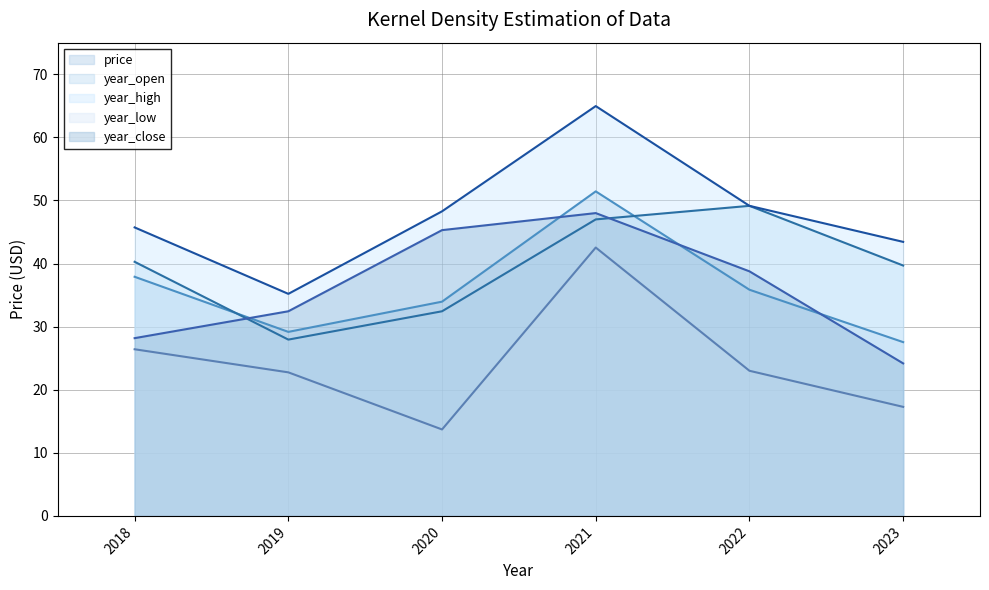

Between 2023 and 2018, which is larger?

2018